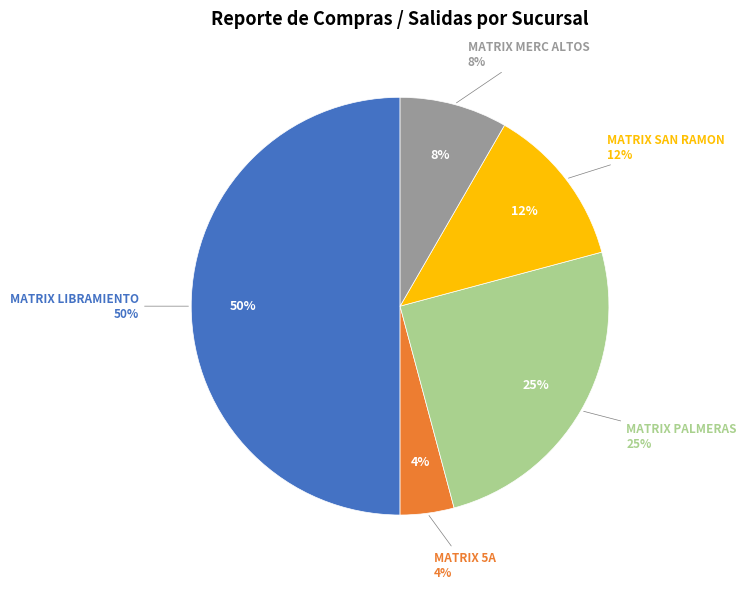

To the nearest percent, what is the average slice percentage?

20%